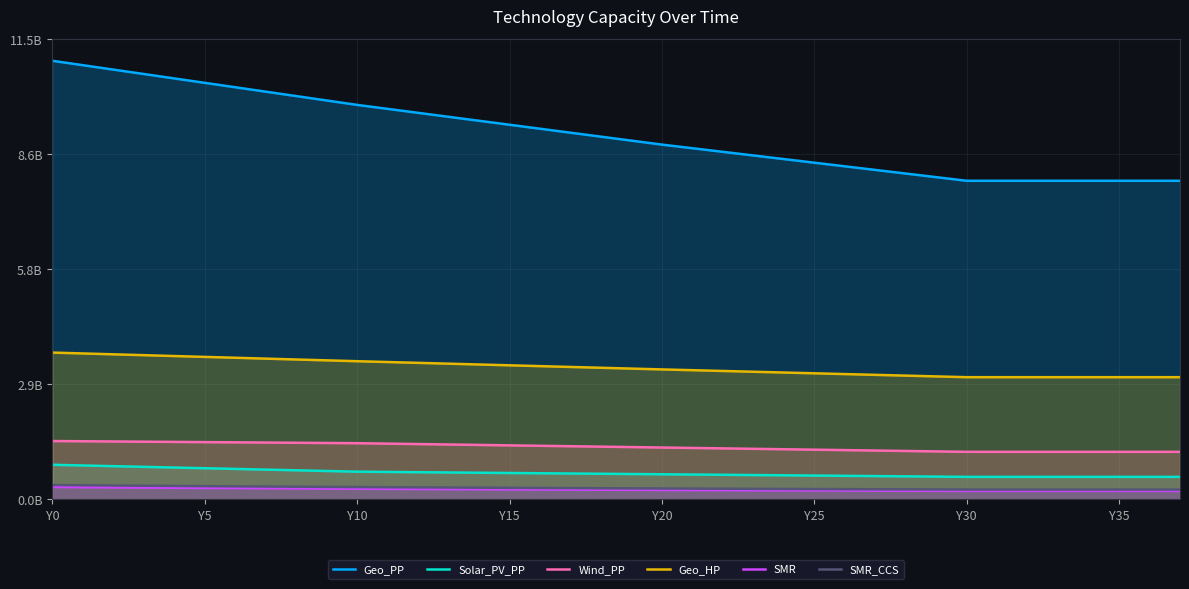

At which label does SMR reach its peak?

Y0